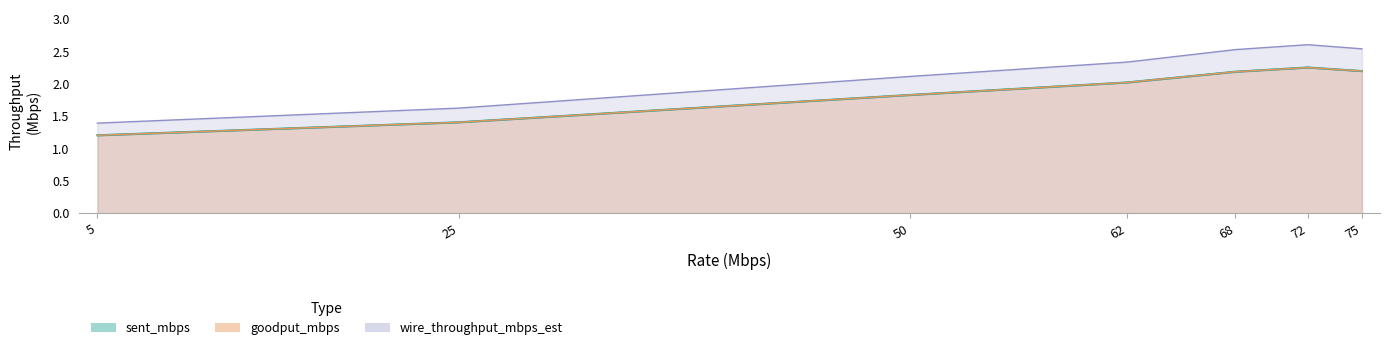

True or false: sent_mbps and throughput_mbps cross at least once.

False